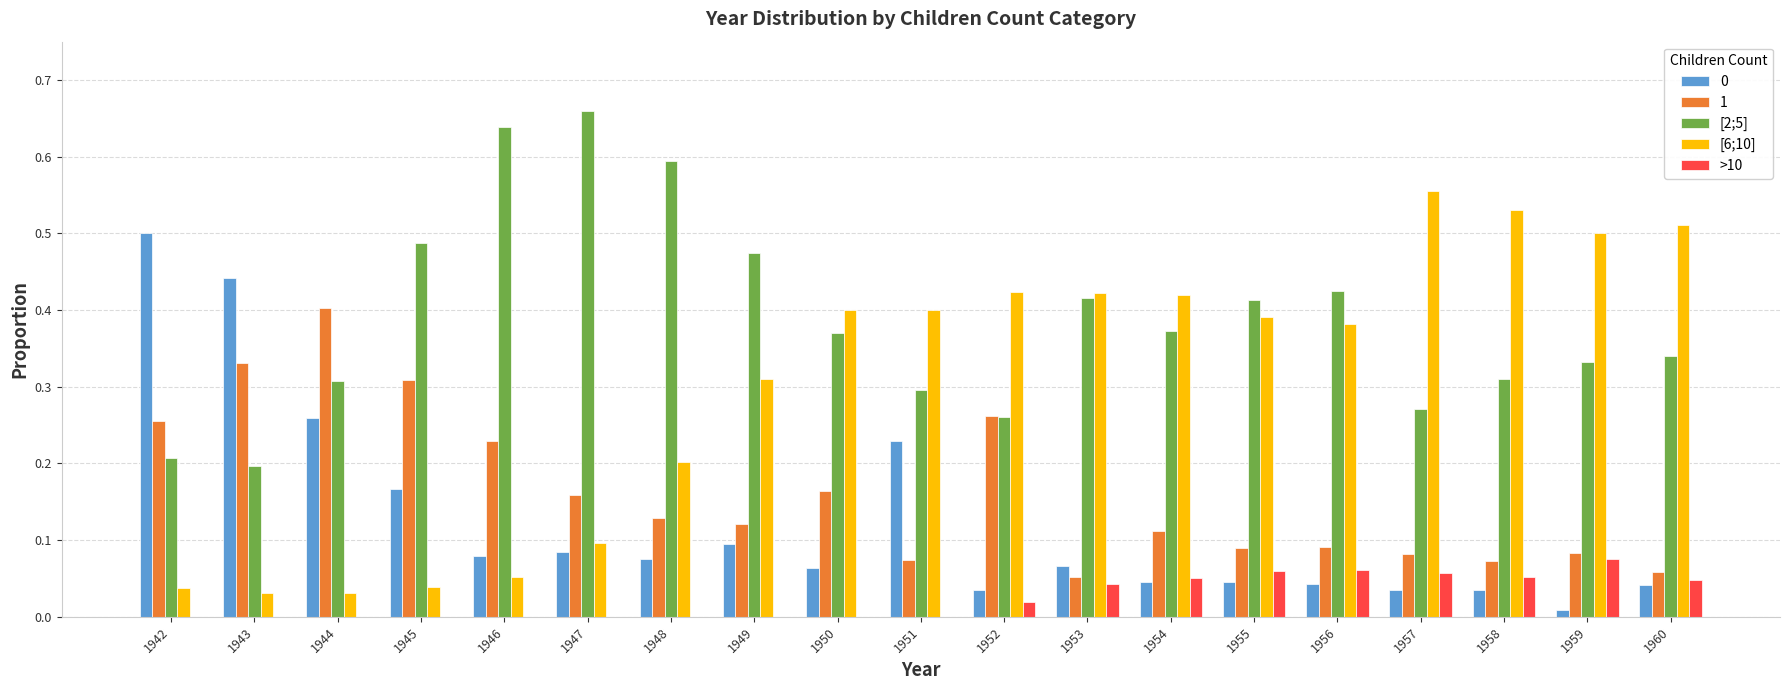

Is the value of >10 at 1959 greater than the value of [2;5] at 1952?

No